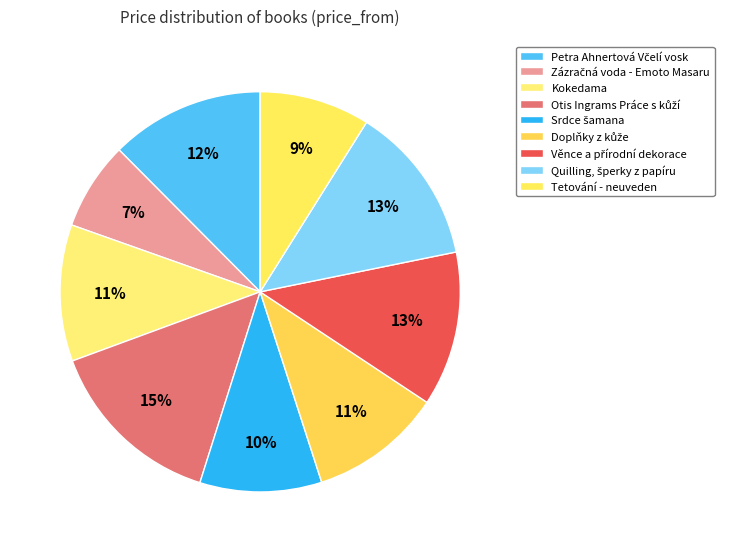

Which slice is the smallest?

Zázračná voda - Emoto Masaru